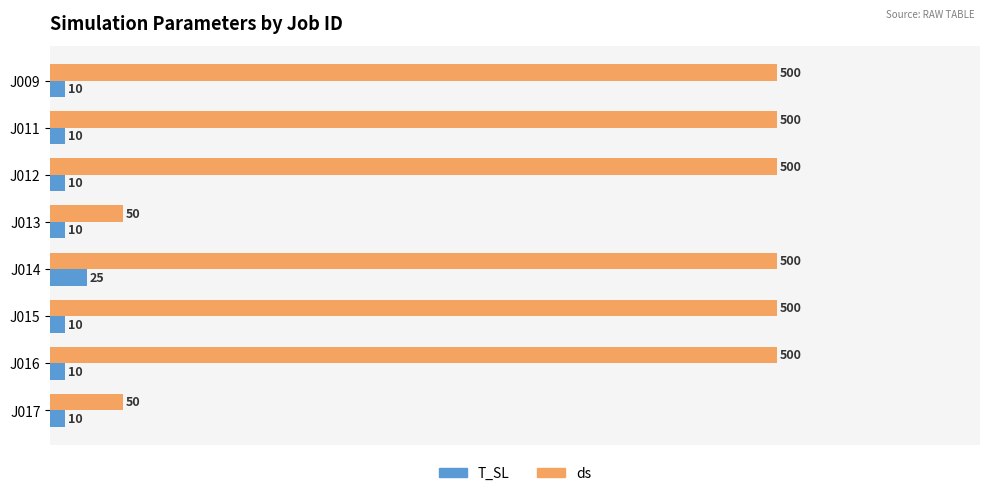

Which series has the widest spread of values?

ds